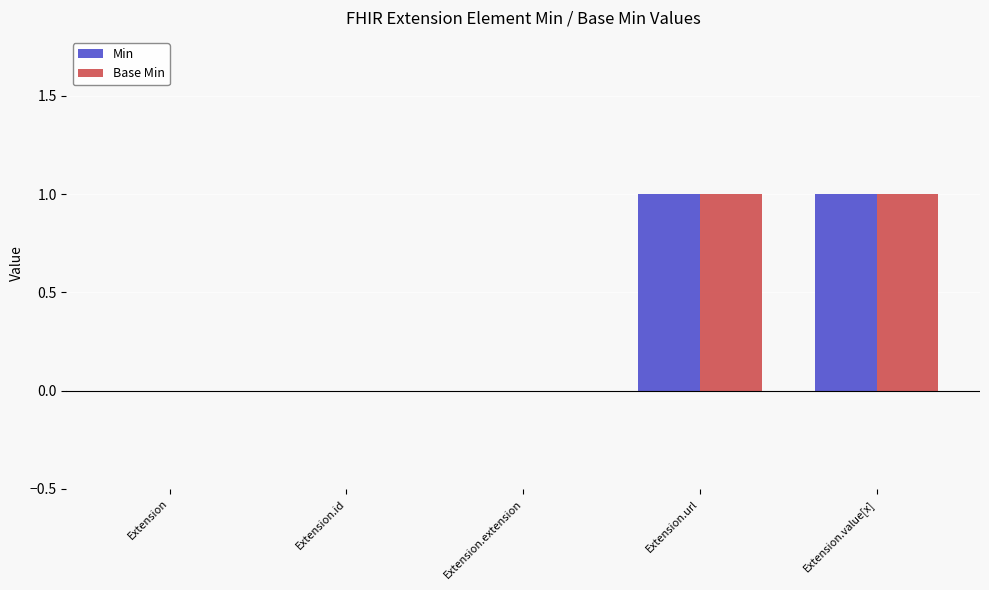

Is the value of Base Min at Extension.id greater than the value of Min at Extension.value[x]?

No